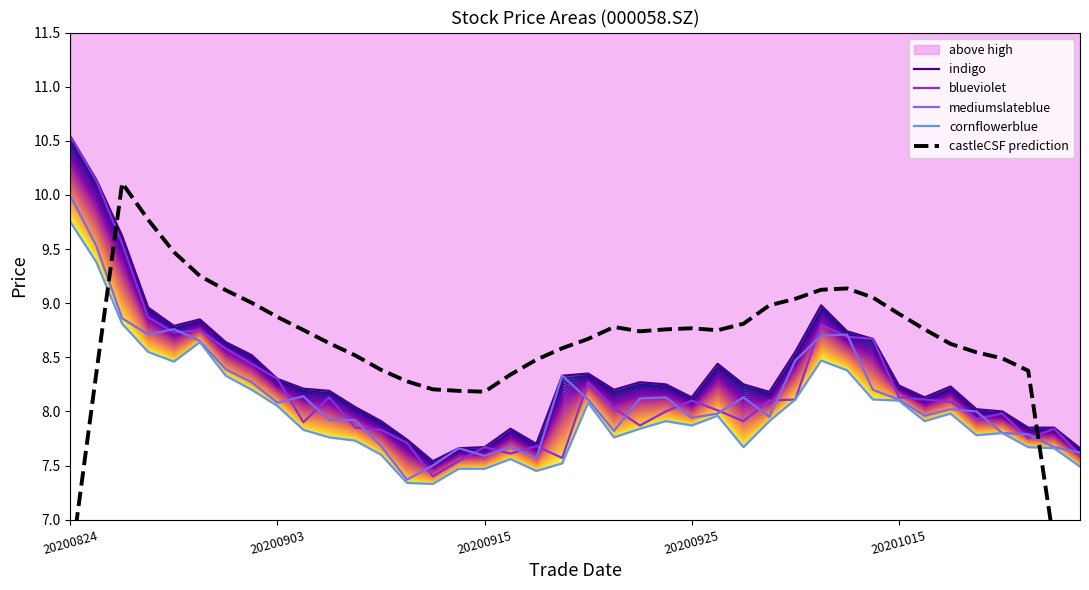

At which label does castleCSF prediction reach its minimum?

39